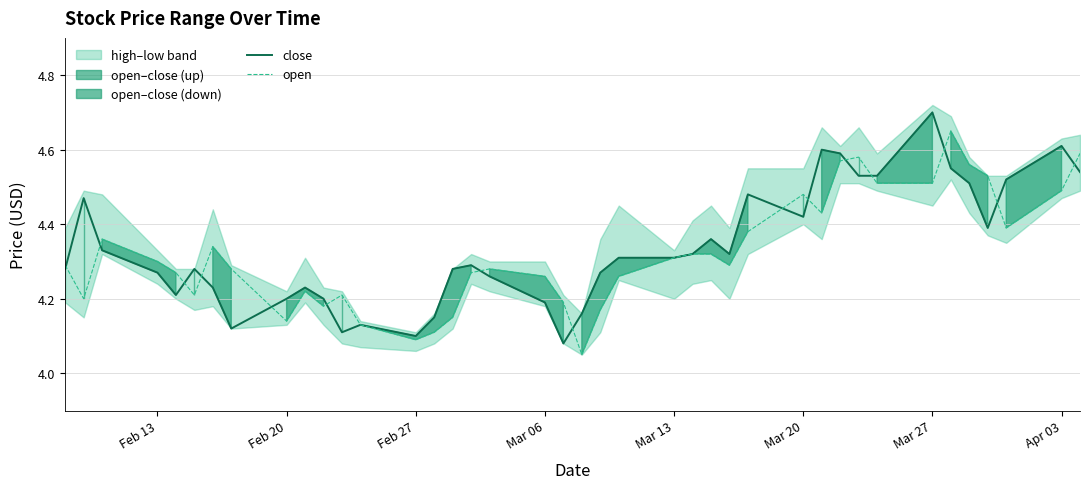

What is the value of the open point at the 11th from the left?

4.2